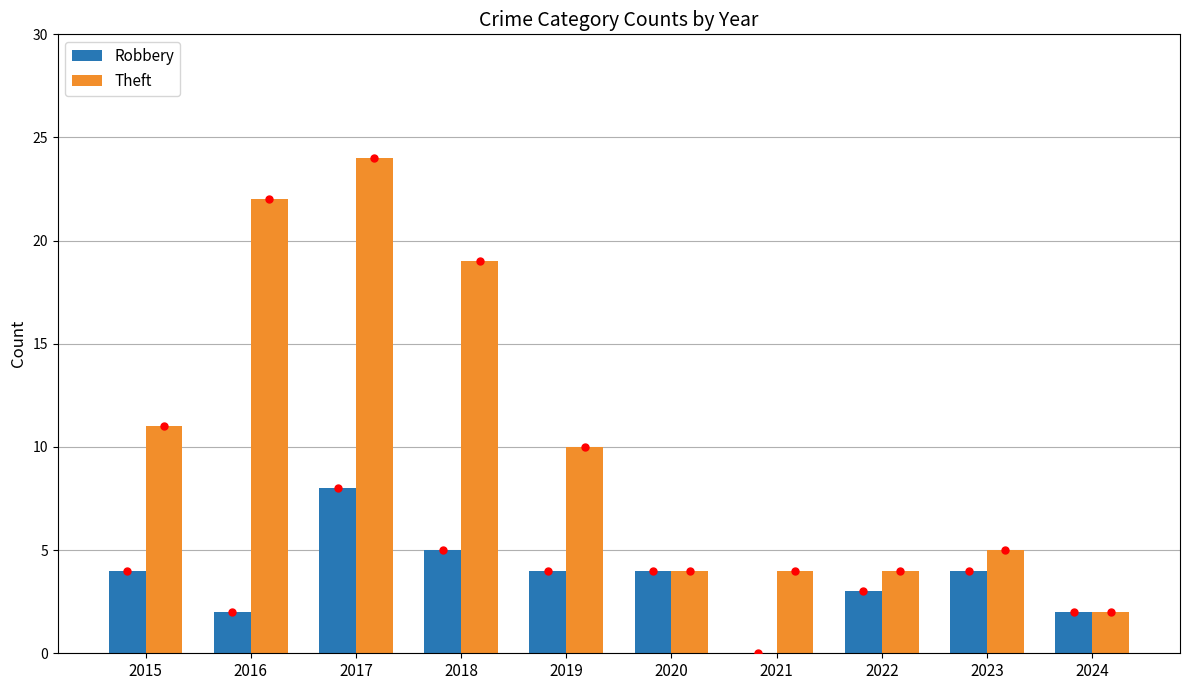

The value of Theft at 2019 is 6. True or false?

False